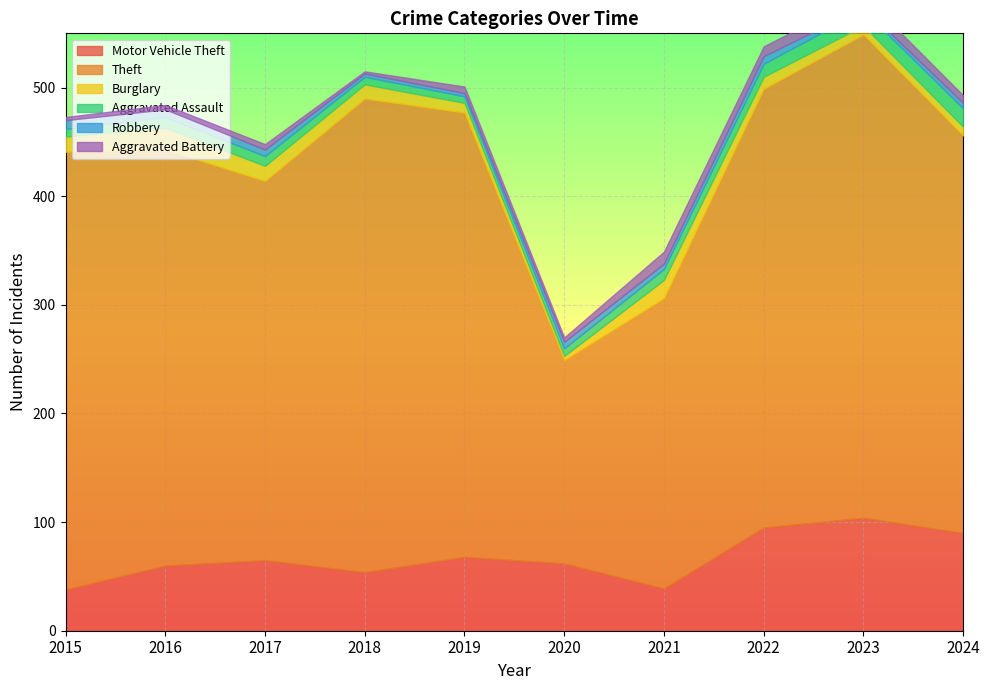

True or false: Robbery and Motor Vehicle Theft intersect in this chart.

False